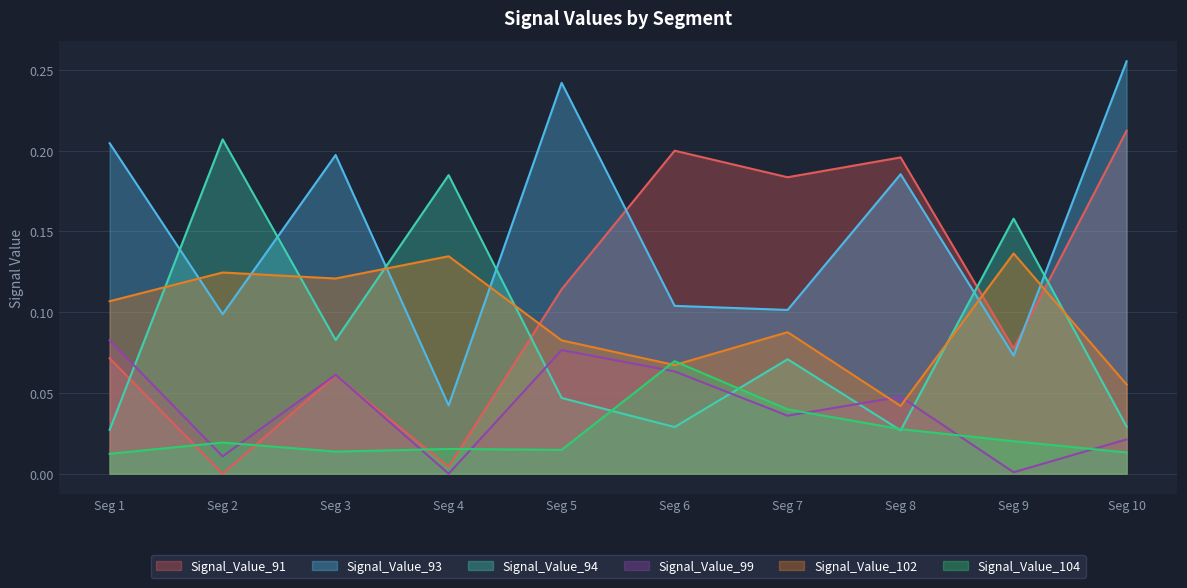

Where is Signal_Value_102 nearest to the value 0?

Seg 8